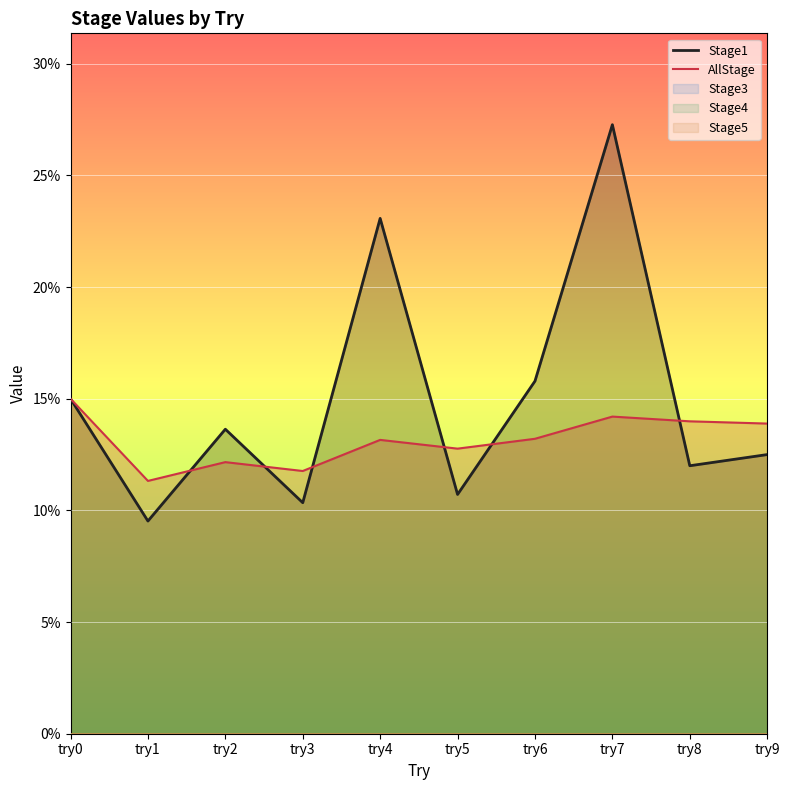

Which series has the largest total across all categories?

Stage1